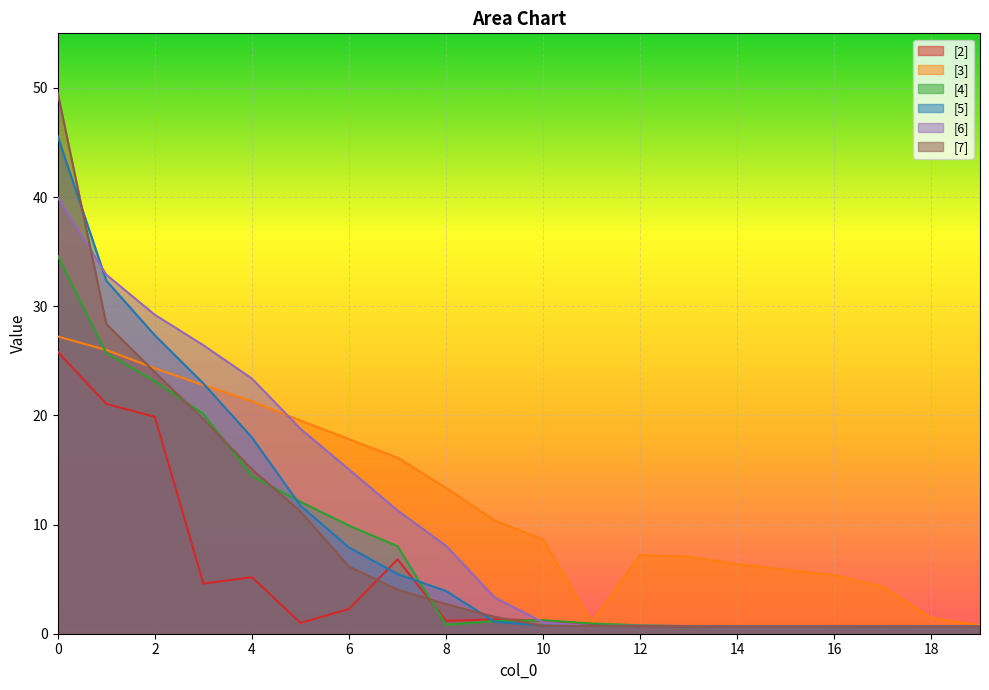

Which series has the widest spread of values?

[7]